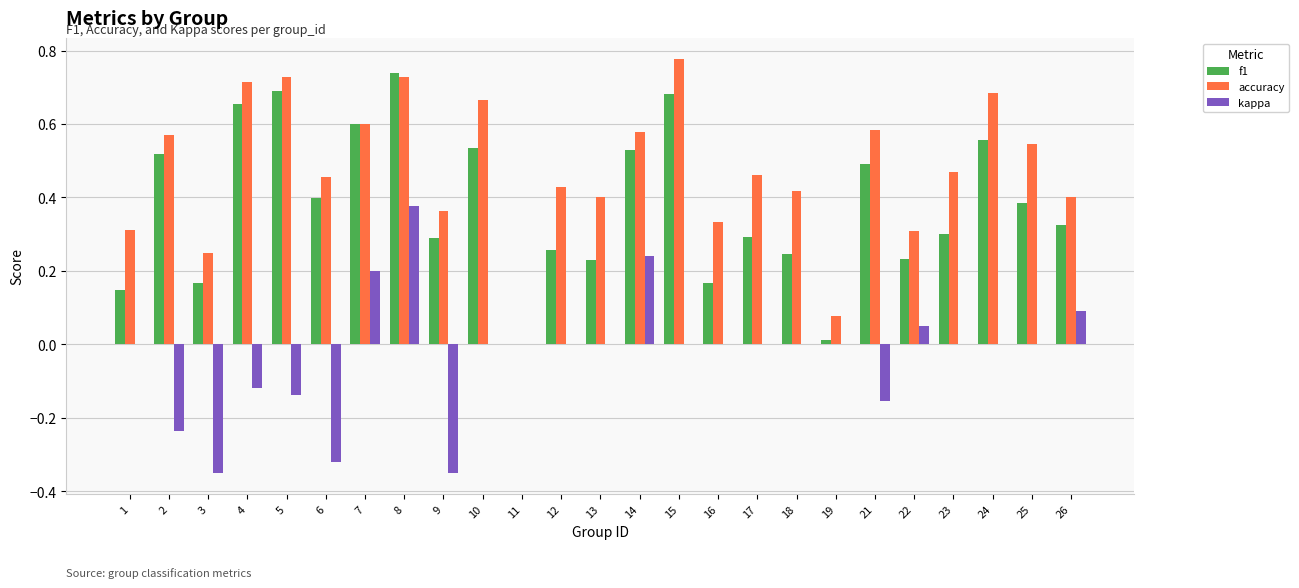

The kappa series shows -0.1 at 2. True or false?

False